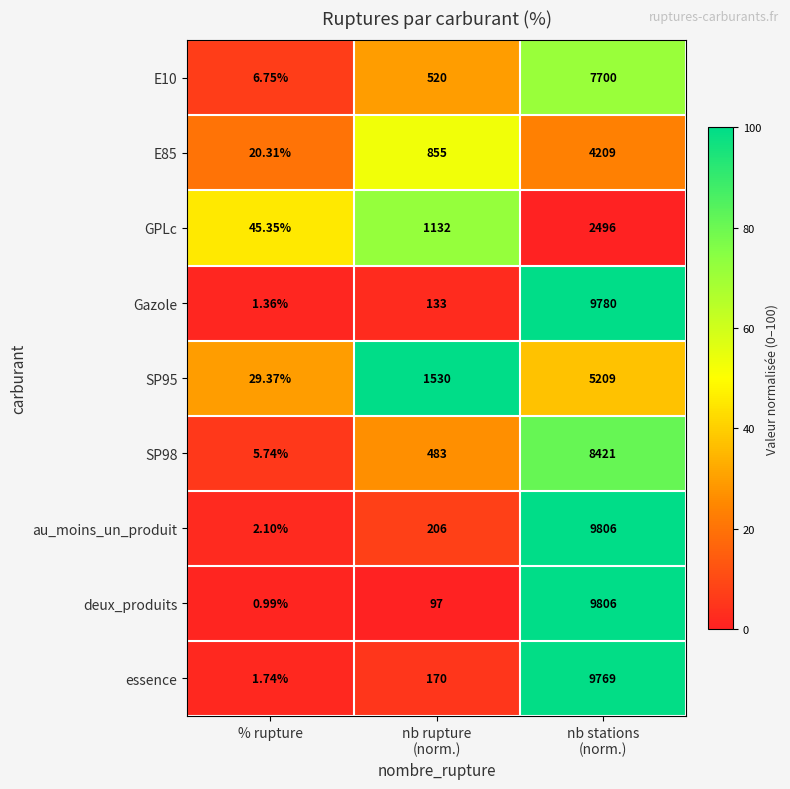

Which category has the highest value across all series?

nb stations
(norm.)